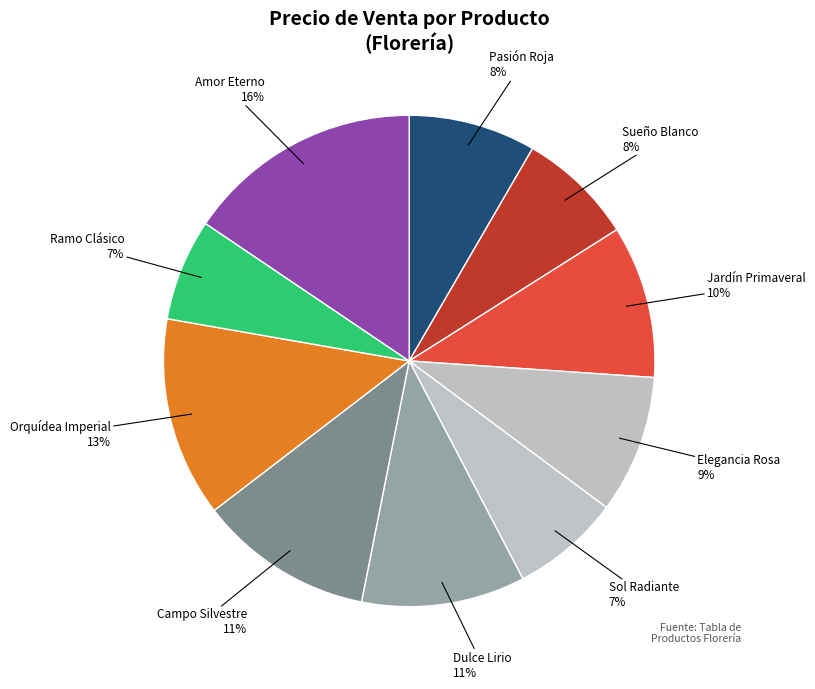

How many slices are in this pie chart?

10